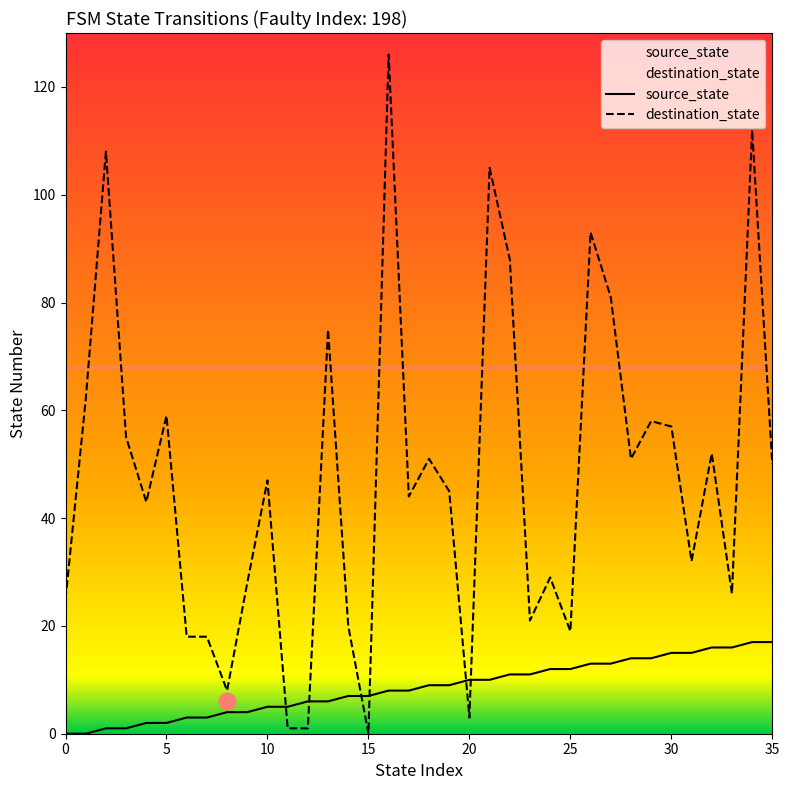

At which category is the sum across all series the highest?

16